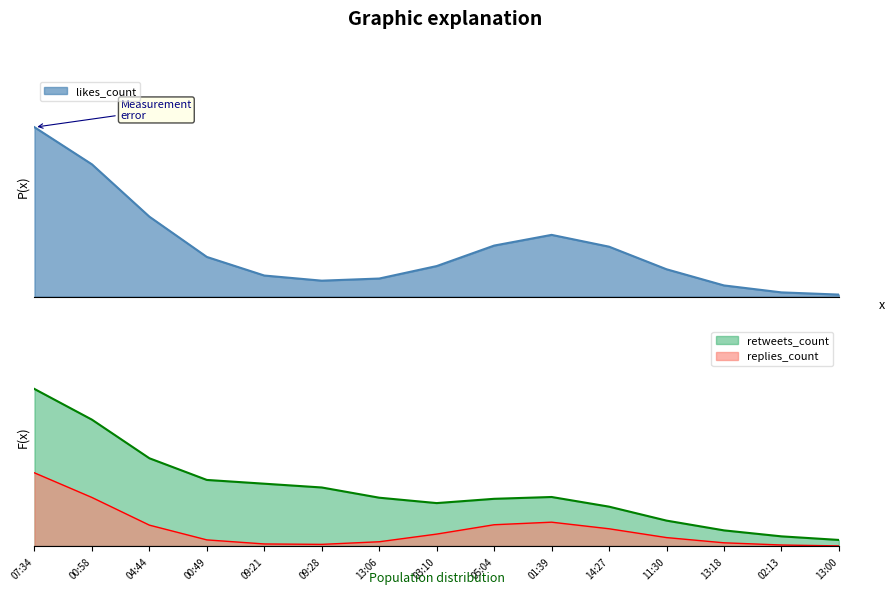

How many interior local valleys does the replies_count series have?

1